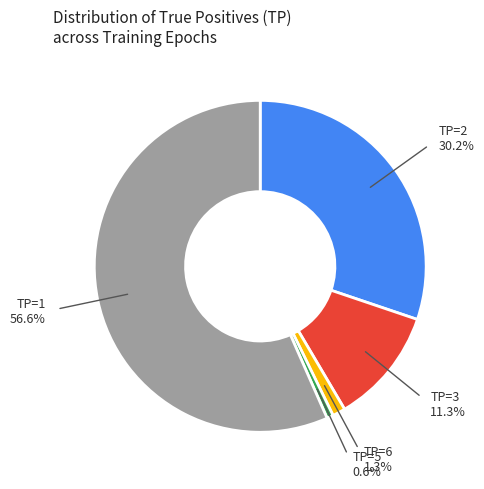

Which slice is the smallest?

TP=5